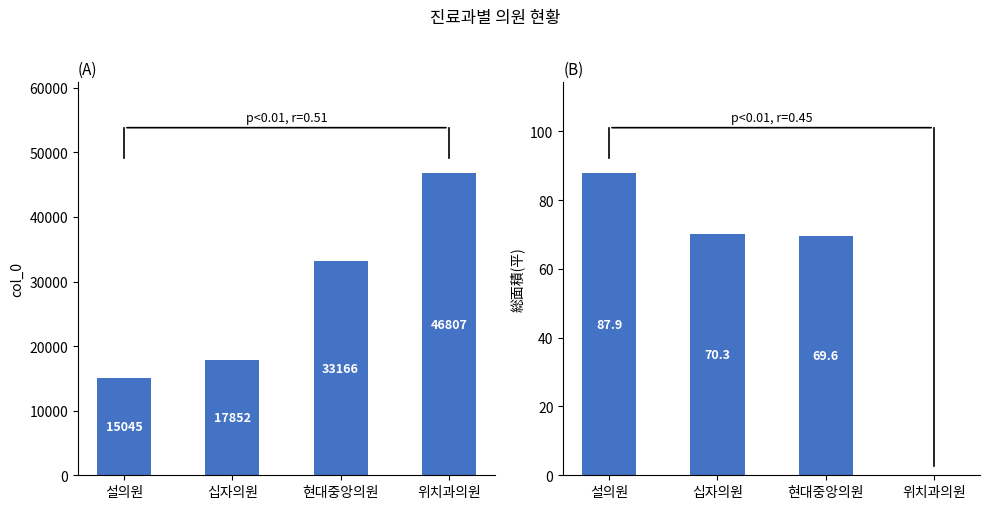

What is the total value across all series at 설의원?

15132.9